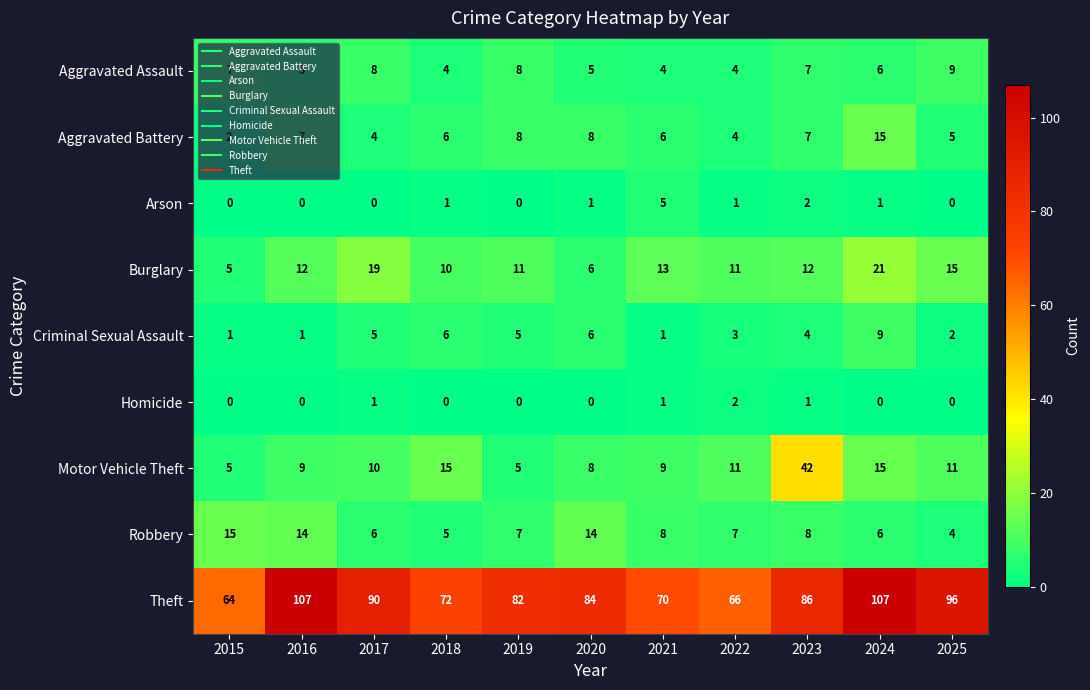

Is it true that Criminal Sexual Assault equals 6 at 2020?

True